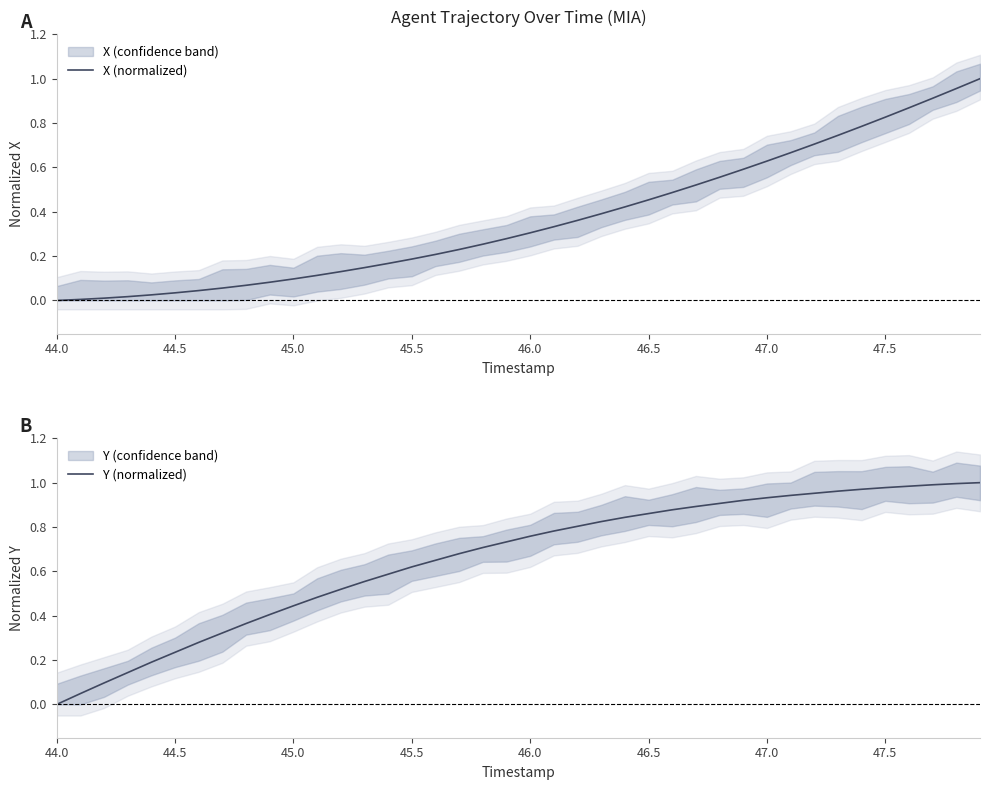

True or false: X (normalized) has more than 0 interior local peaks.

False